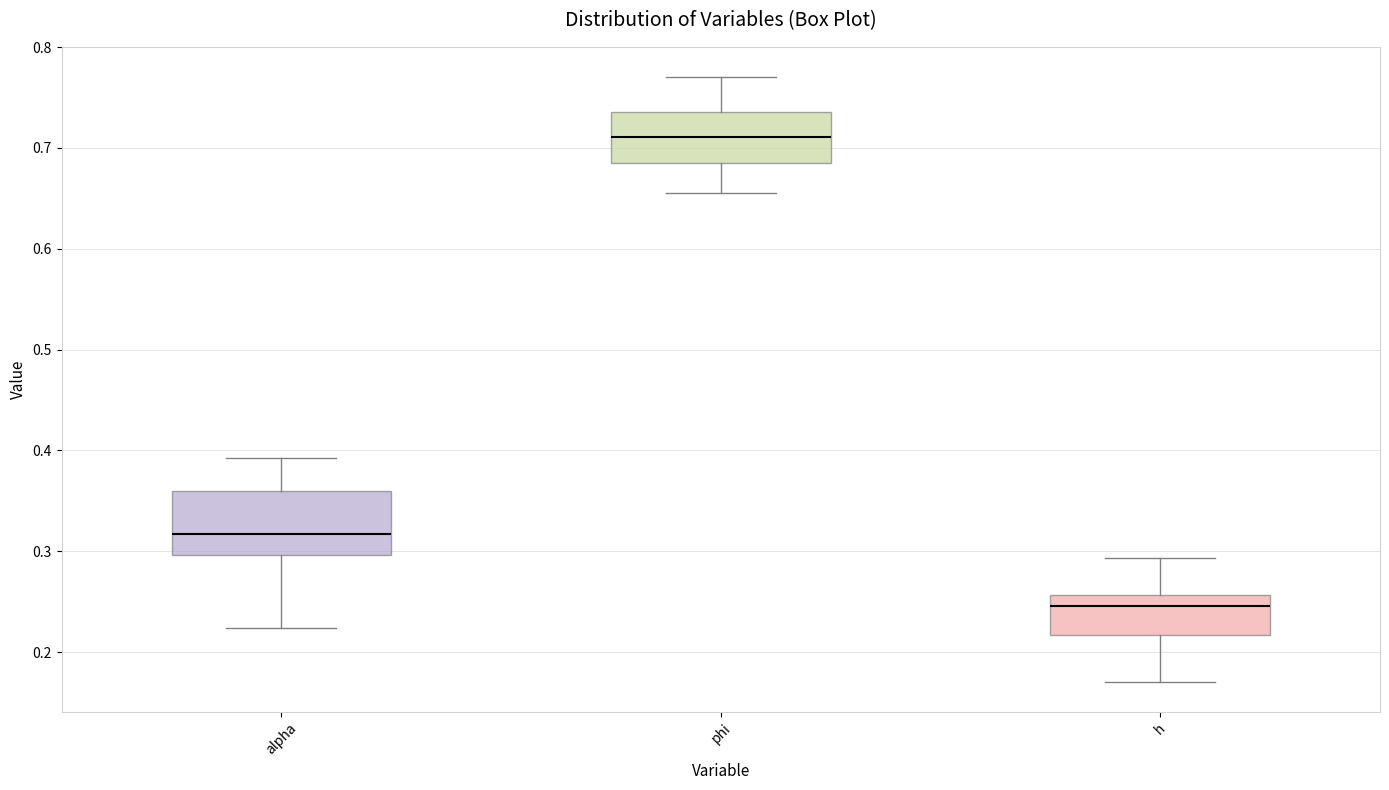

Comparing the boxes themselves (not the whiskers), which one is the tallest?

alpha